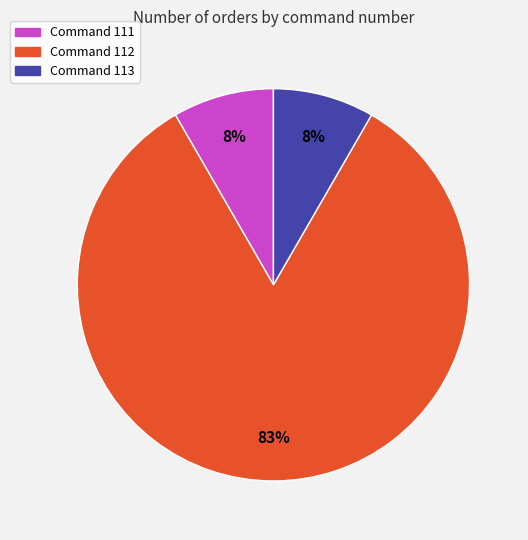

Which has a higher value, Command 111 or Command 112?

Command 112